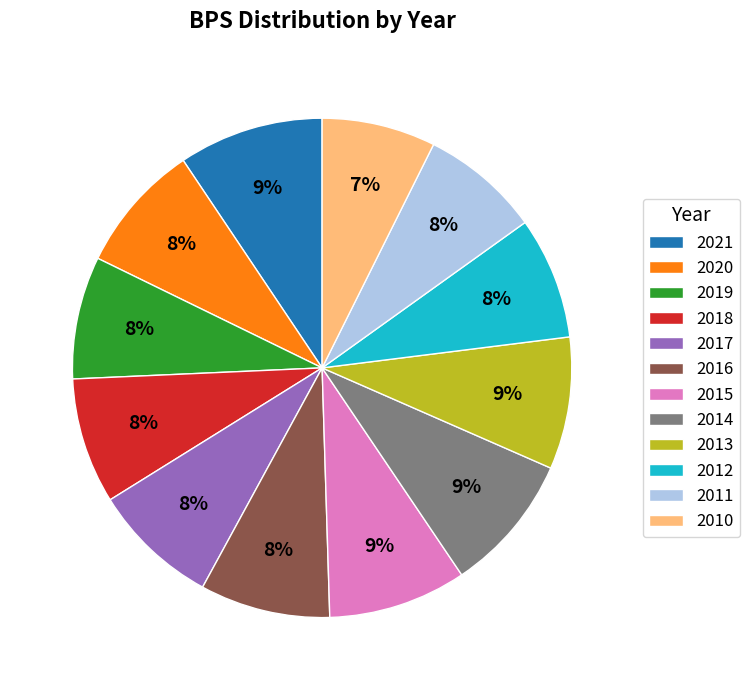

To the nearest percent, what is the difference between the largest and smallest slice percentages?

2%